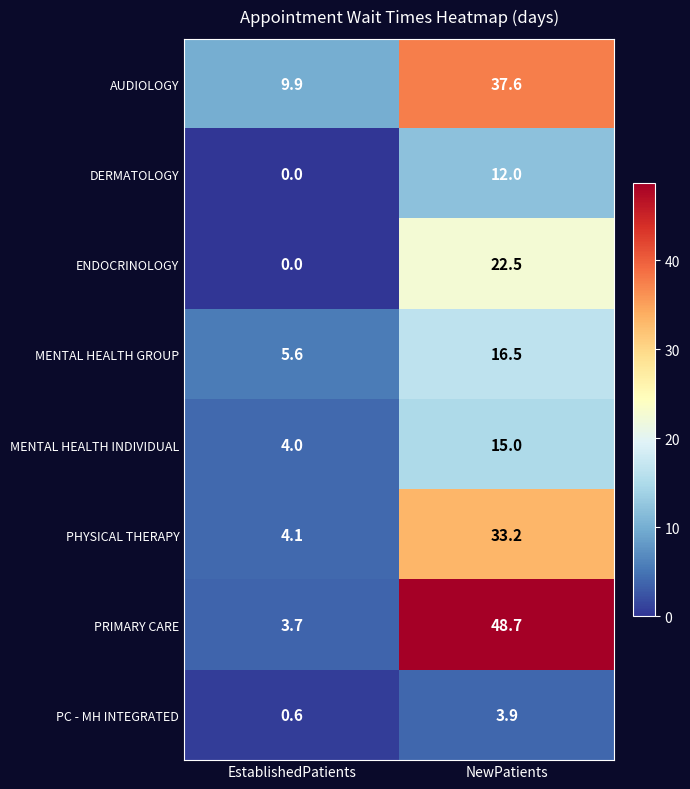

What is the approximate value of PRIMARY CARE at EstablishedPatients?

3.7